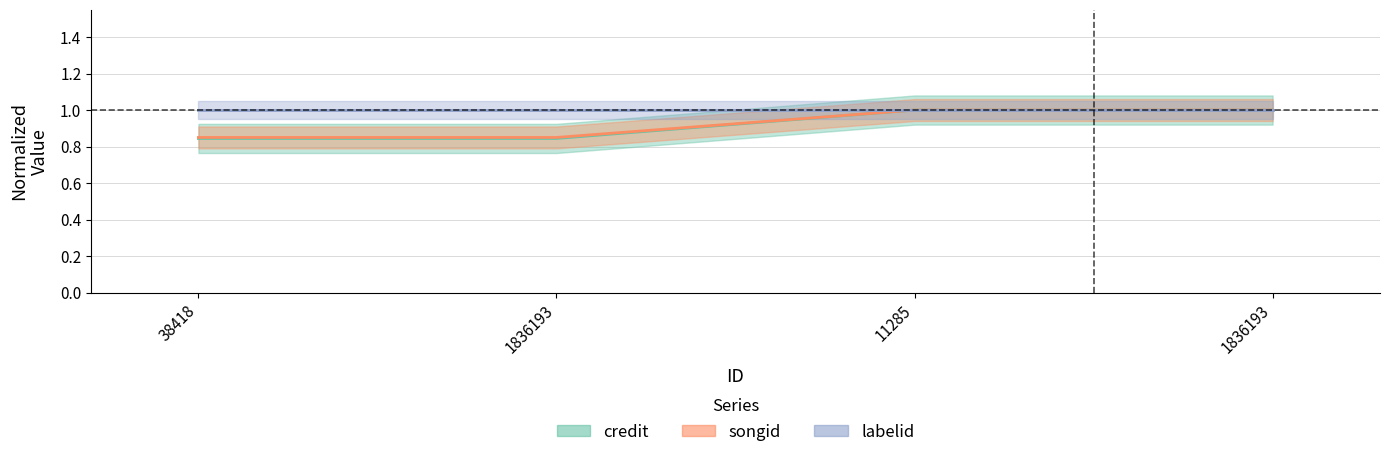

What is the value of the songid point at the 4th from the left?

0.8